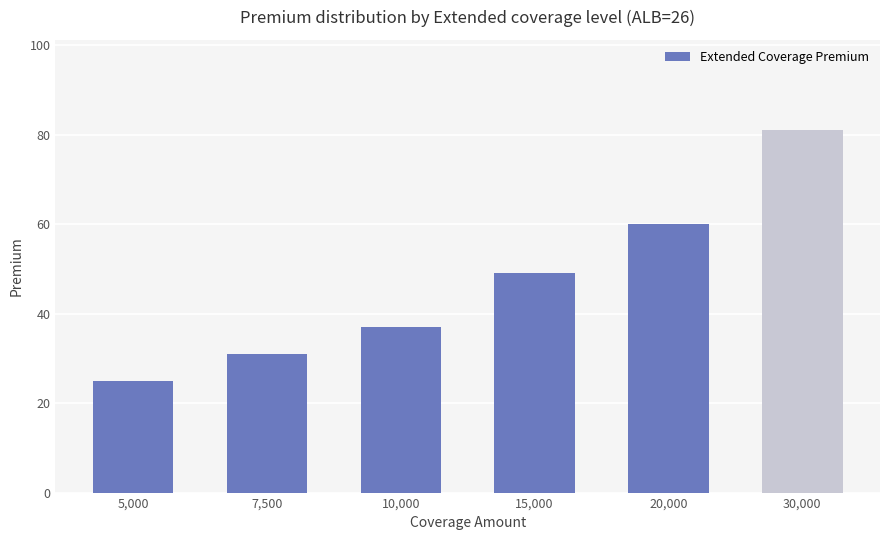

Reading right to left, list all the values displayed in this chart.

30,000=81	20,000=60	15,000=49	10,000=37	7,500=31	5,000=25